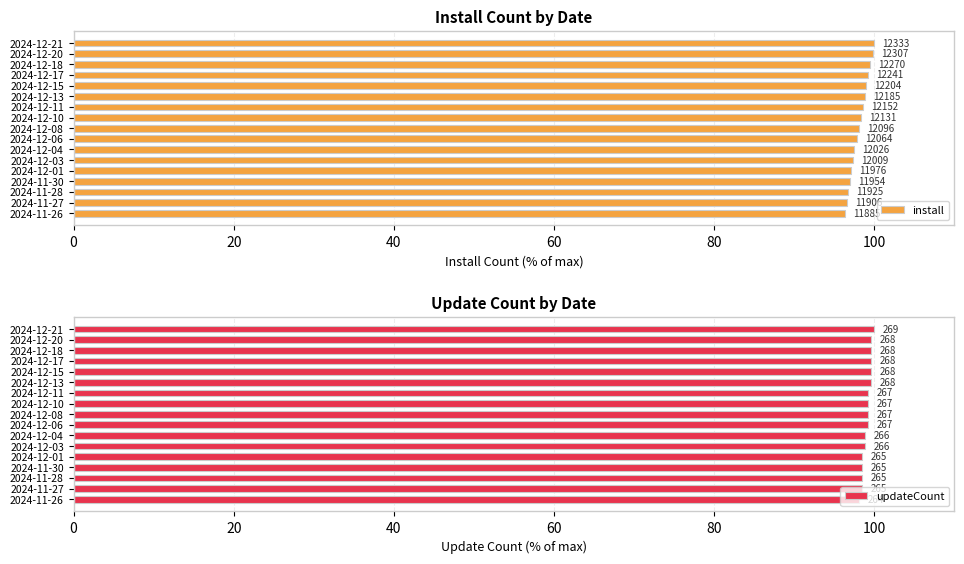

What is the value of the install bar at the 9th from the left?

98.1